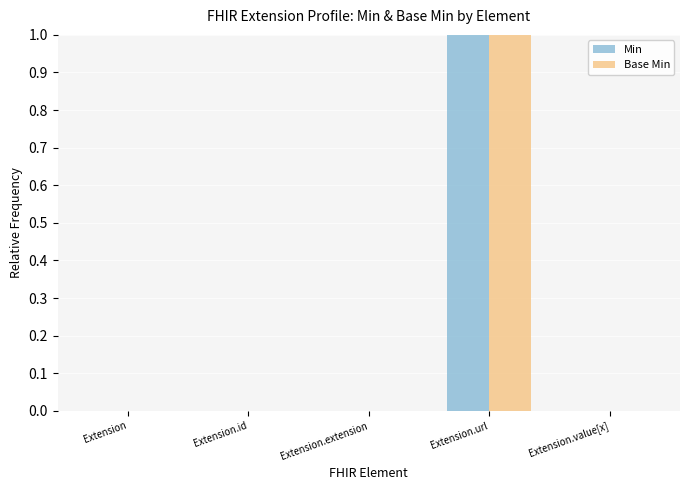

The value of Base Min at Extension.extension is 0. True or false?

True